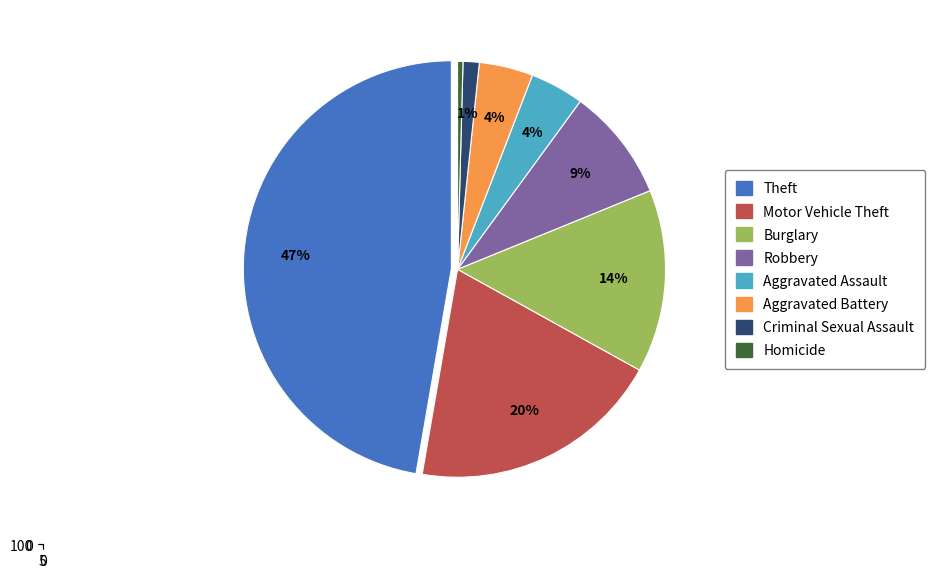

Is the sum of Robbery and Motor Vehicle Theft greater than half?

No